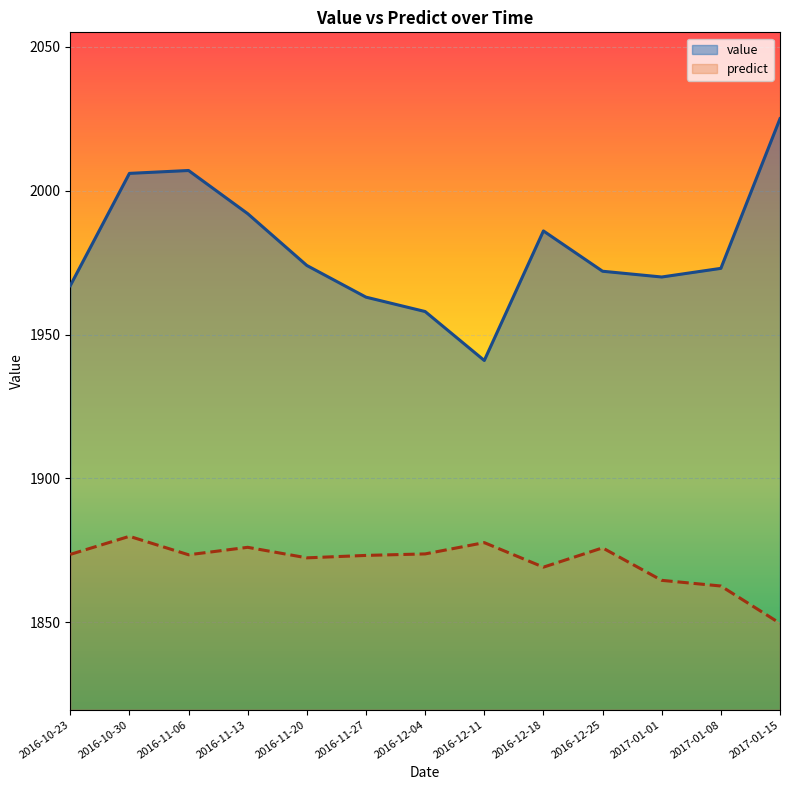

Read the value value at 2016-12-04.

1958.0